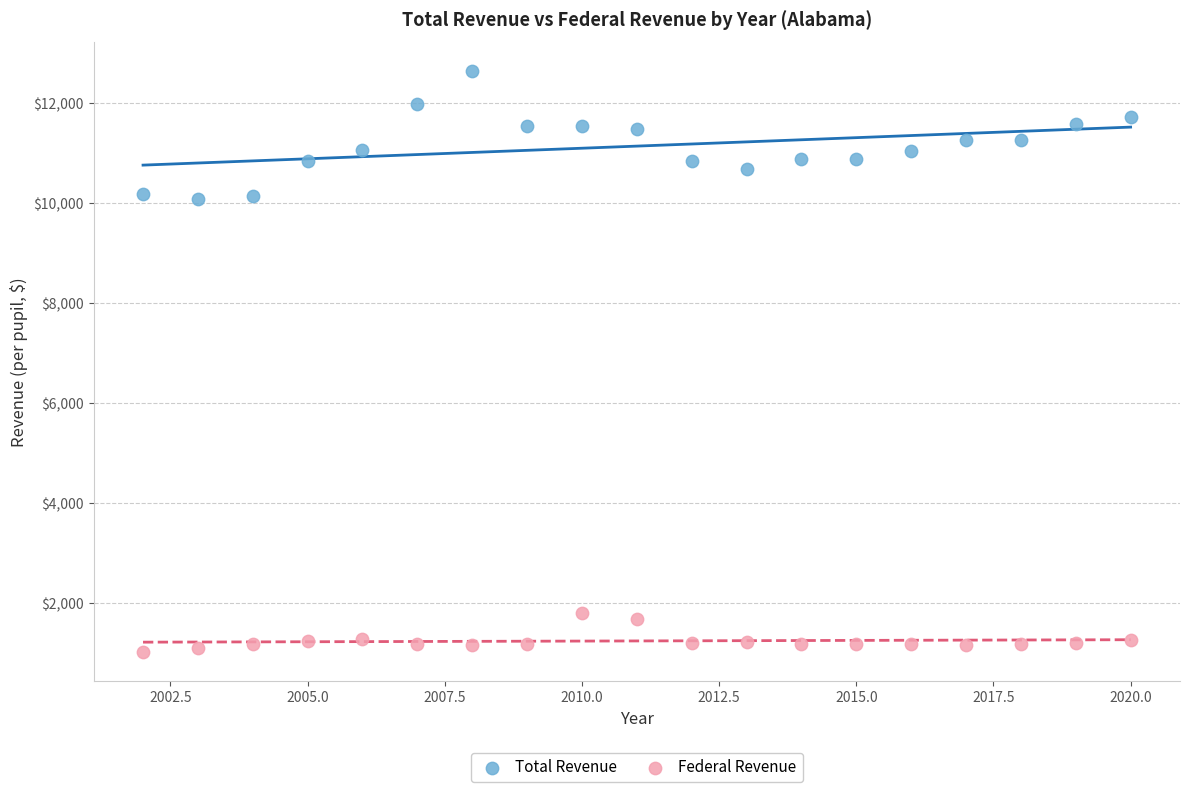

Which series reaches the maximum Y coordinate?

Total Revenue